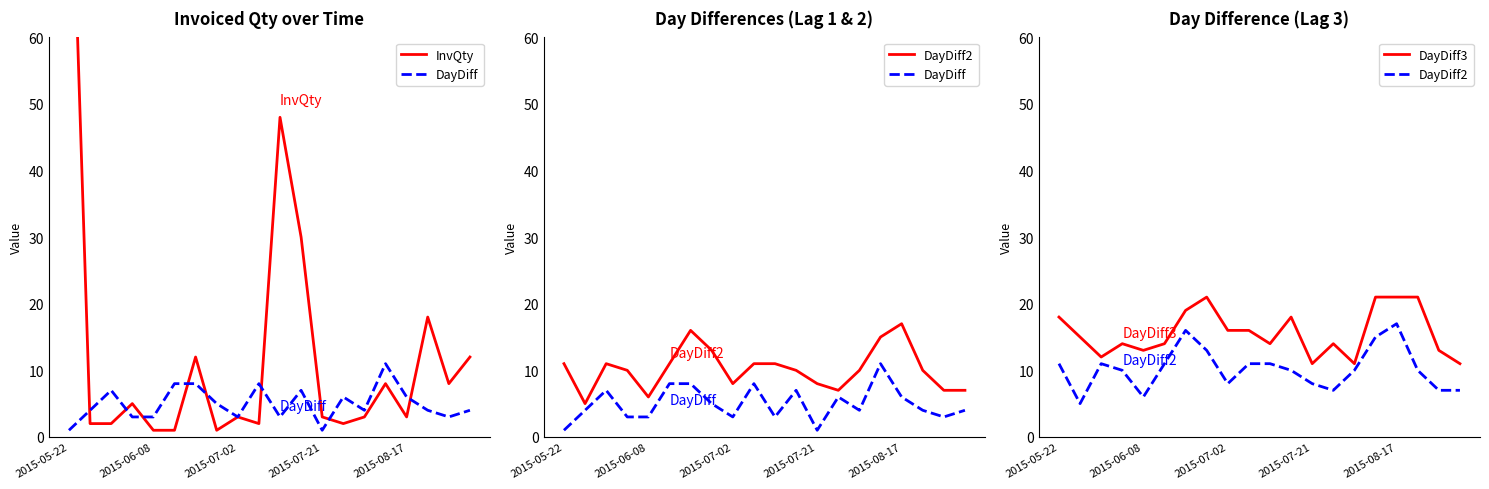

What is the value of the DayDiff3 point at the 20th from the left?

11